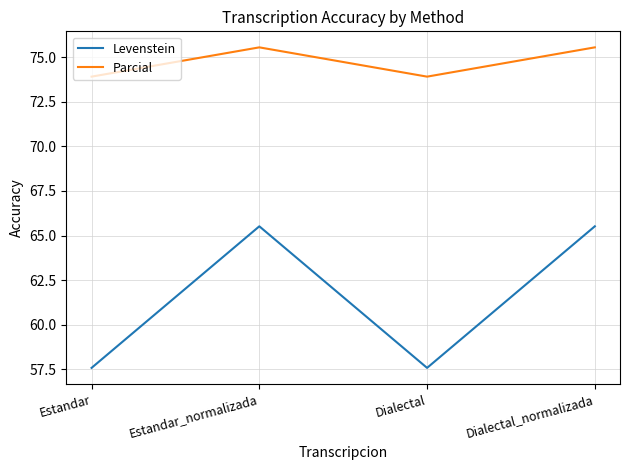

What is the sum of the Levenstein values at Dialectal_normalizada and Dialectal?

123.1